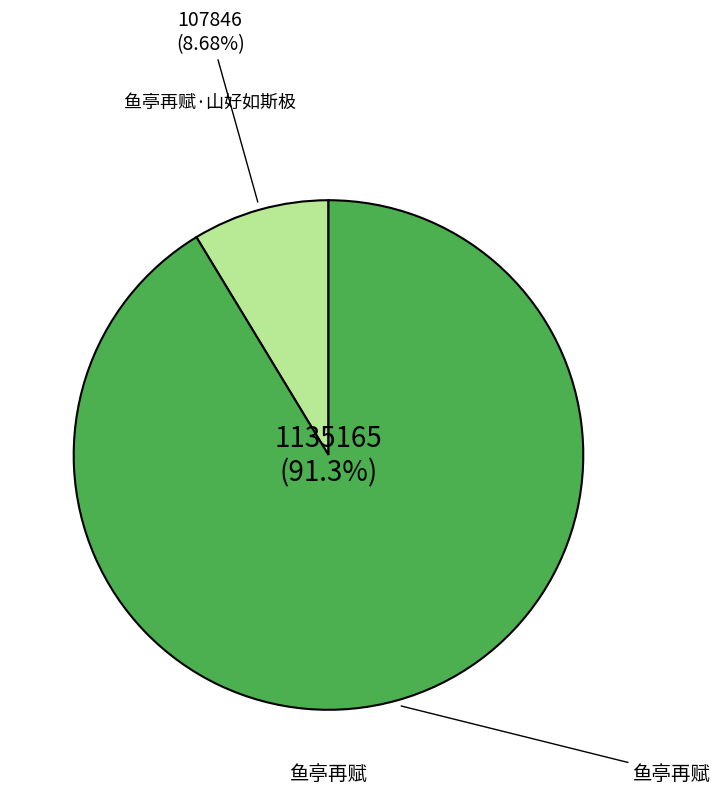

Is there any slice that represents more than half of the pie?

Yes